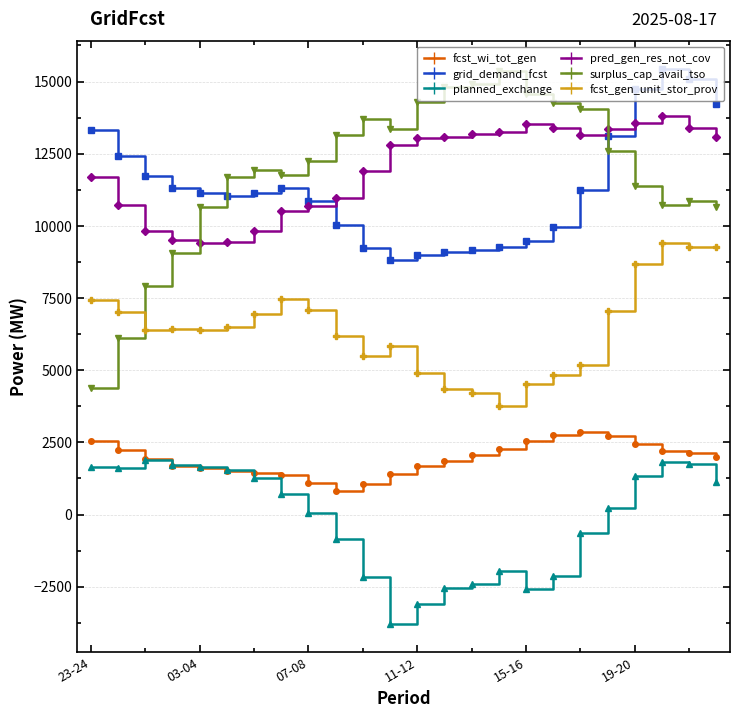

What is the highest value of the surplus_cap_avail_tso series?

15352